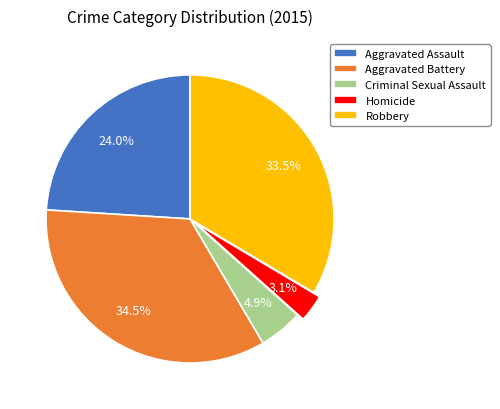

Combined, do Robbery and Aggravated Battery account for over 50%?

Yes